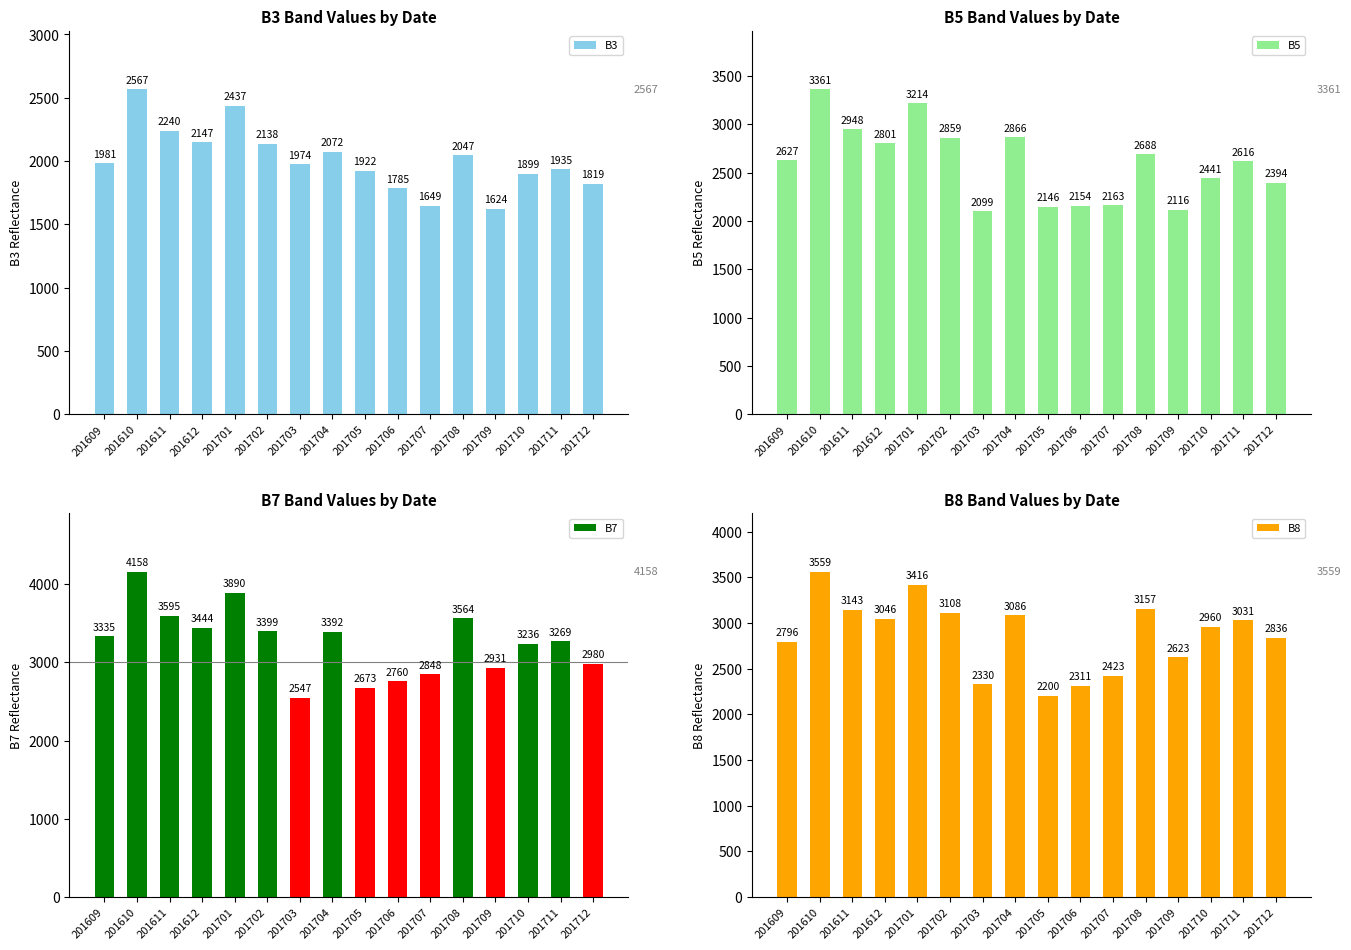

Which series has the widest spread of values?

B7